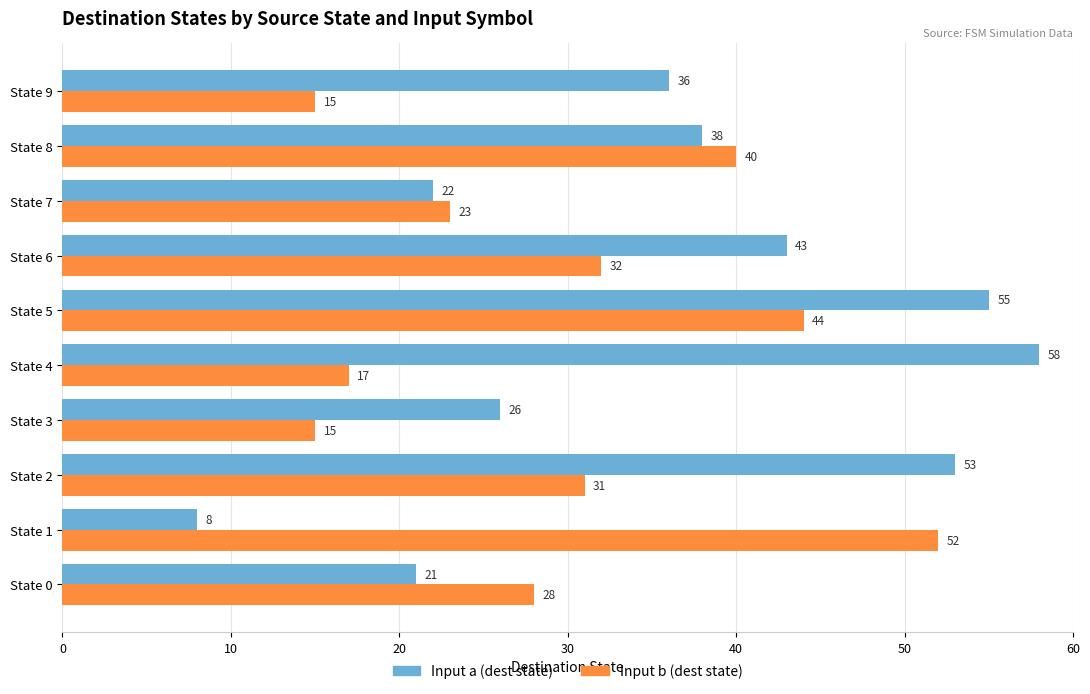

Which series has the largest total across all categories?

Input a (dest state)